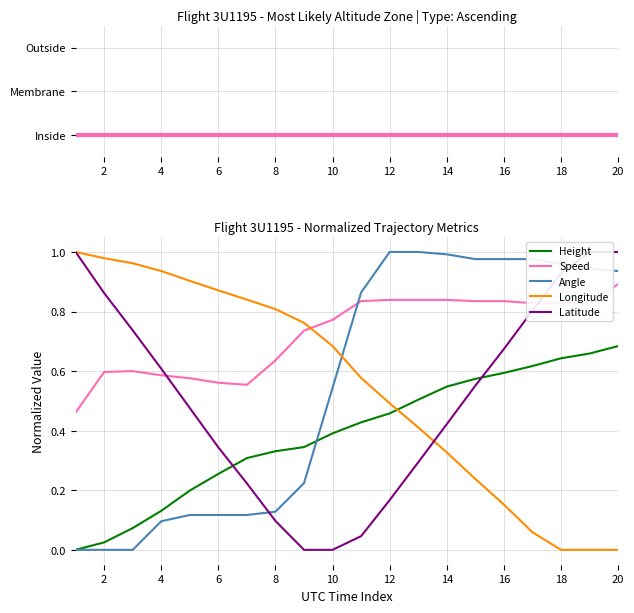

How many values in Longitude are above zero?

17